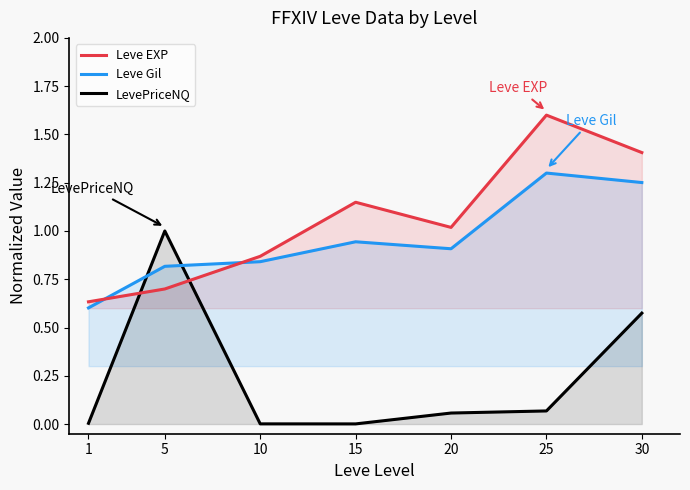

List the series in order of their peak value, lowest first.

LevePriceNQ, Leve Gil, Leve EXP